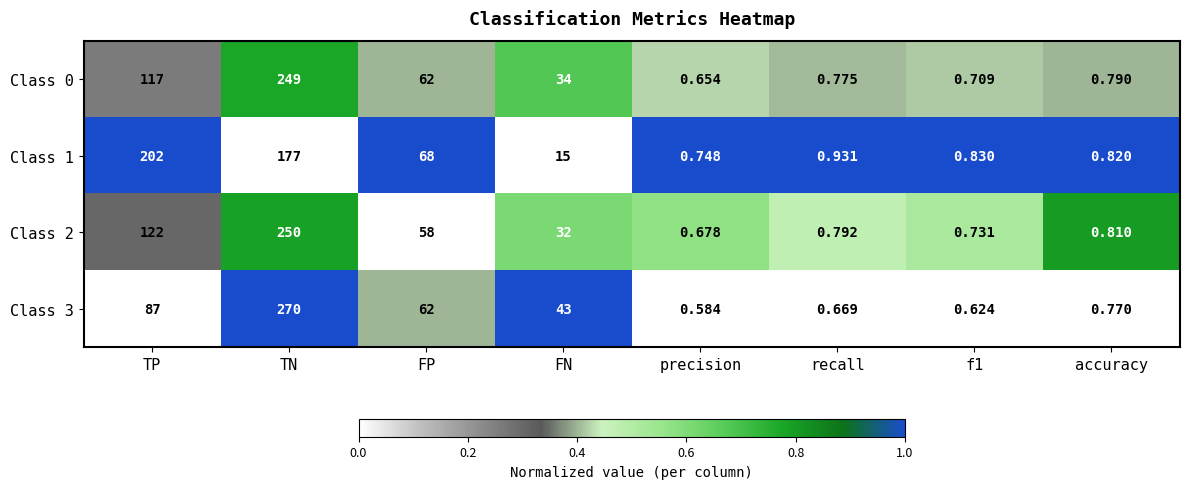

Which category has the highest value in the Class 2 series?

TN